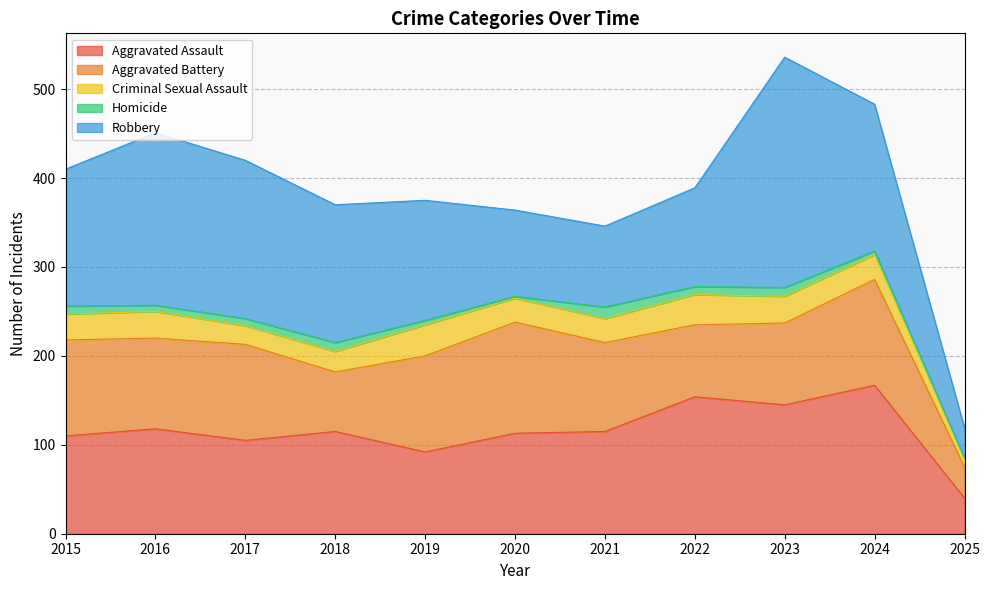

Where is the first local minimum for Homicide?

2016